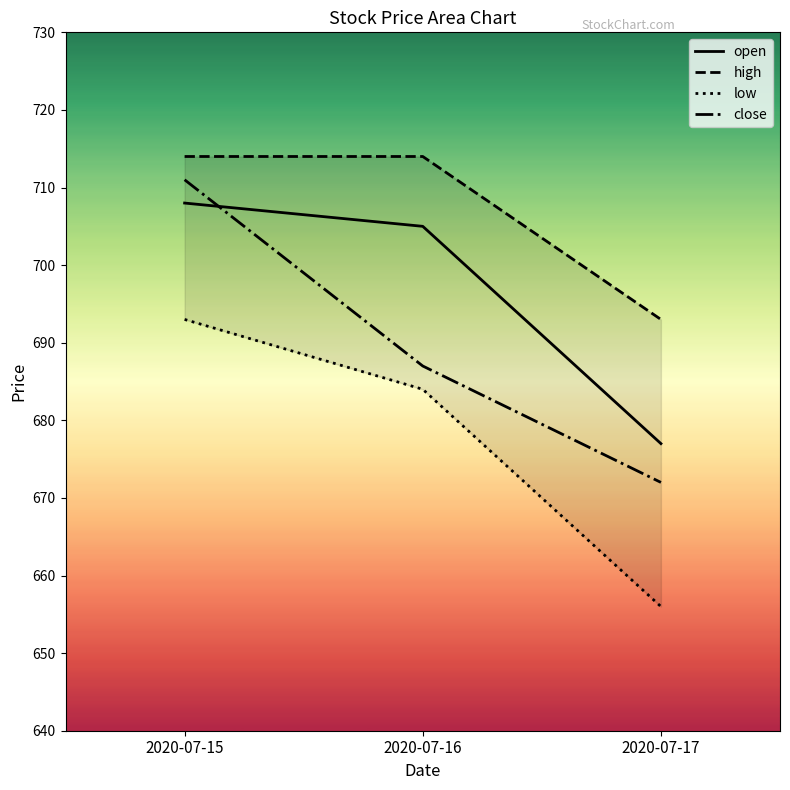

List the labels in order of close value, smallest first.

2020-07-17, 2020-07-16, 2020-07-15